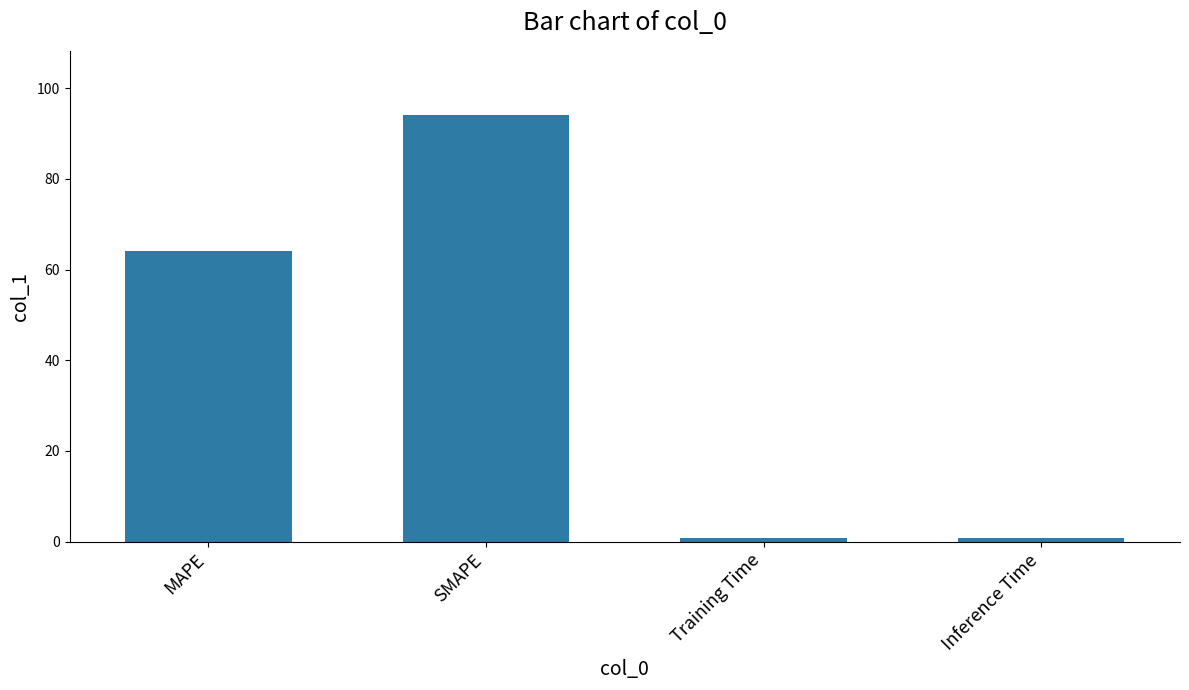

Where does the data first go above 63?

MAPE